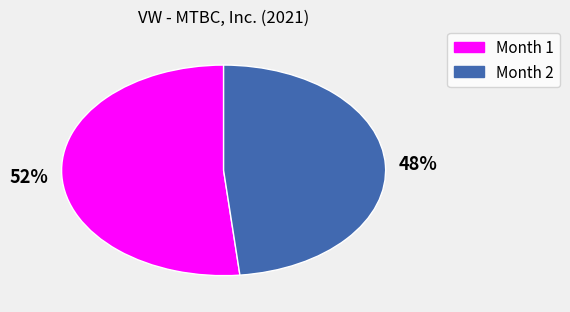

How many segments does this pie chart have?

2